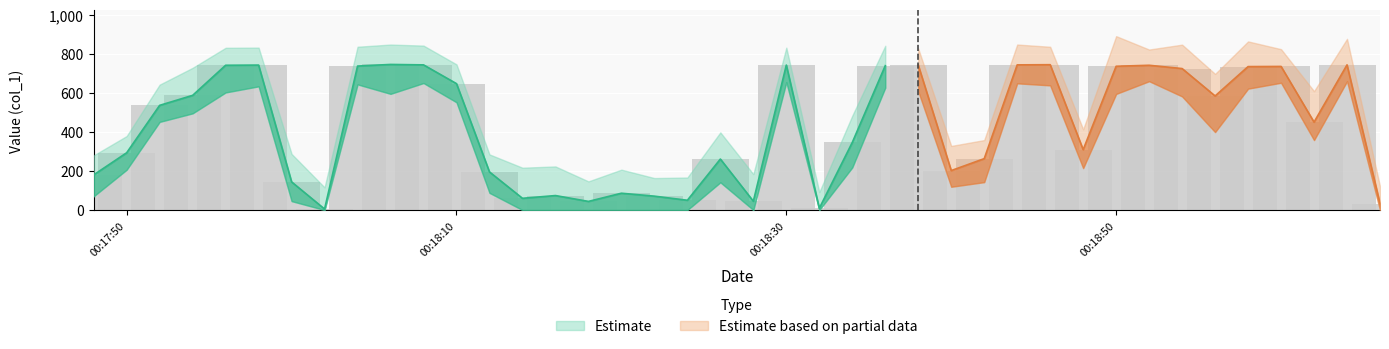

What is the sum of all values?

17294.1